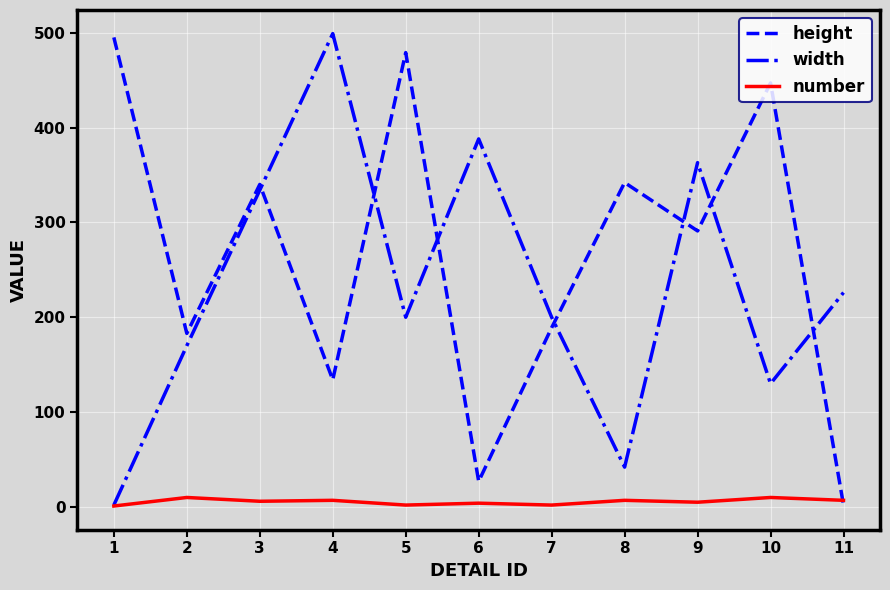

The value of height at 4 is 37. True or false?

False